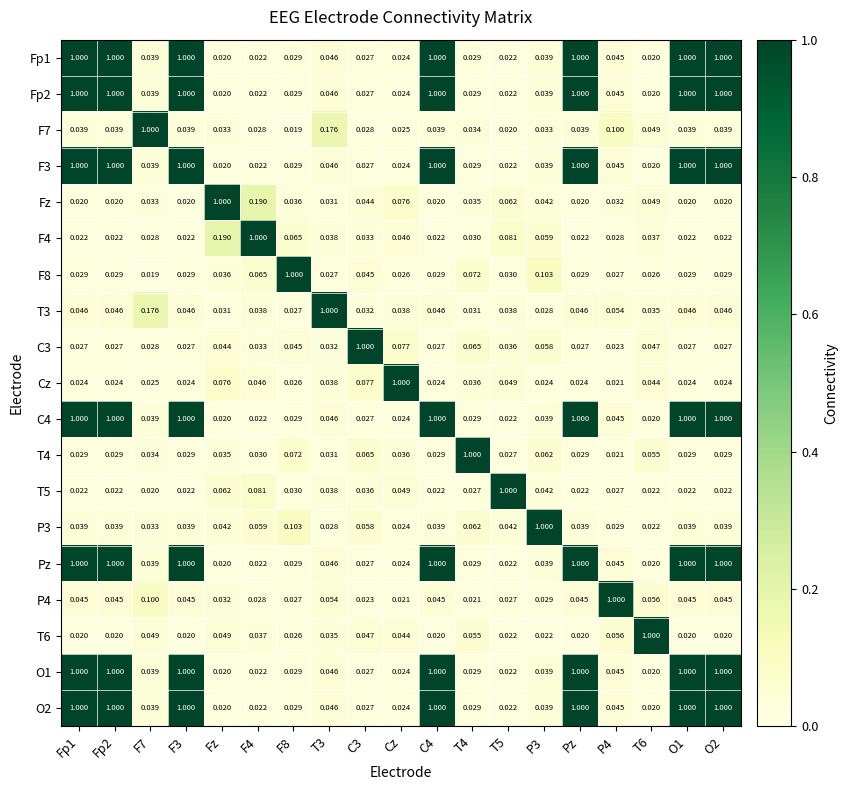

Is the value of Fp1 at F3 greater than the value of F7 at O2?

Yes